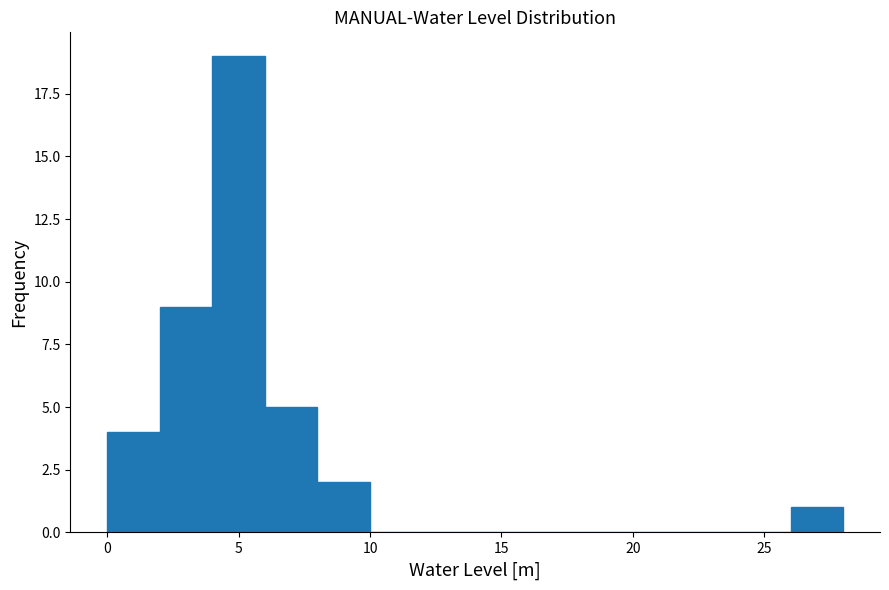

How tall is the bar that spans 6 to 8 on the x-axis? The values are not printed on the chart, so give them approximately, as read against the axis.

5